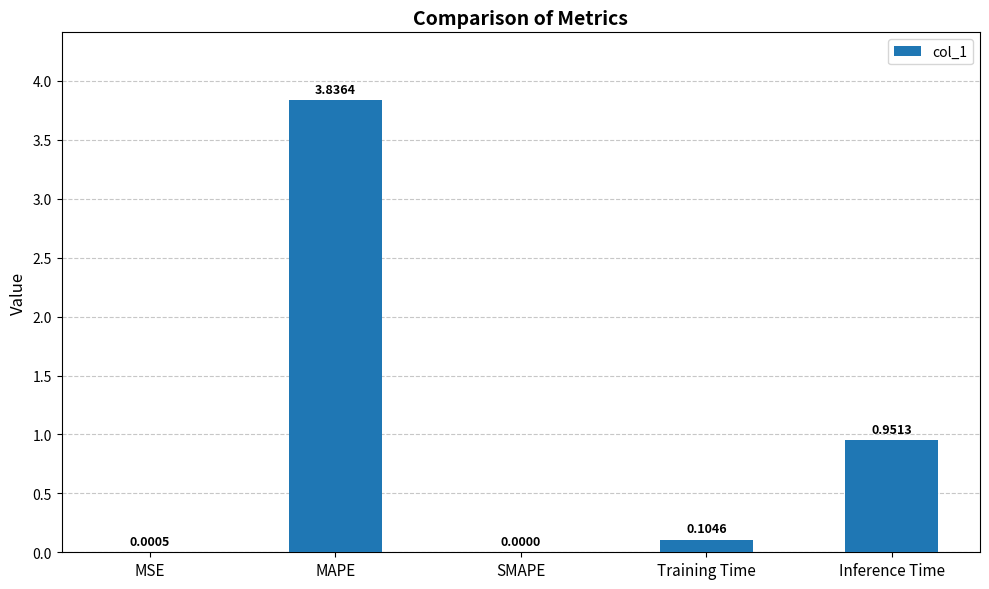

How many values exceed 0?

4